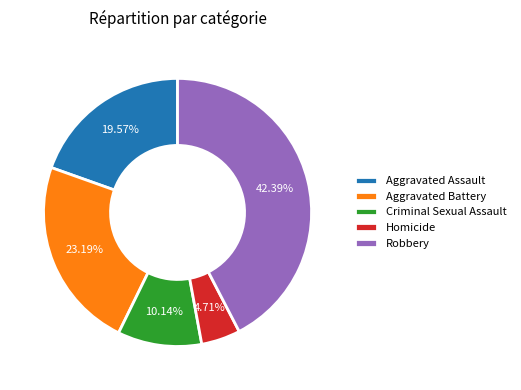

What is the smallest slice in the pie chart?

Homicide